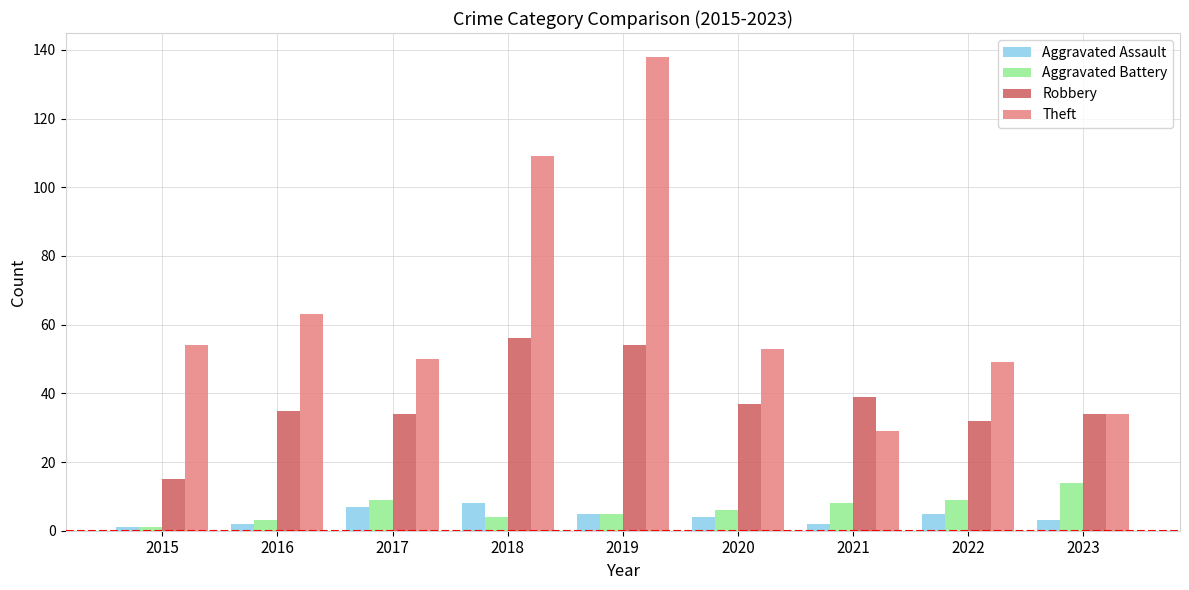

Is it true that Robbery equals 32 at 2022?

True